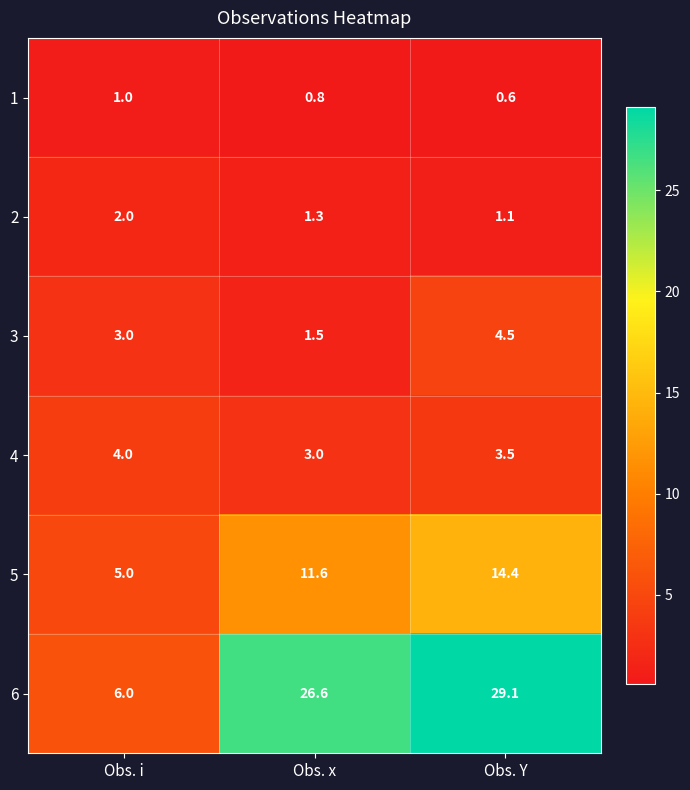

What is the average value of the 6 series?

20.6